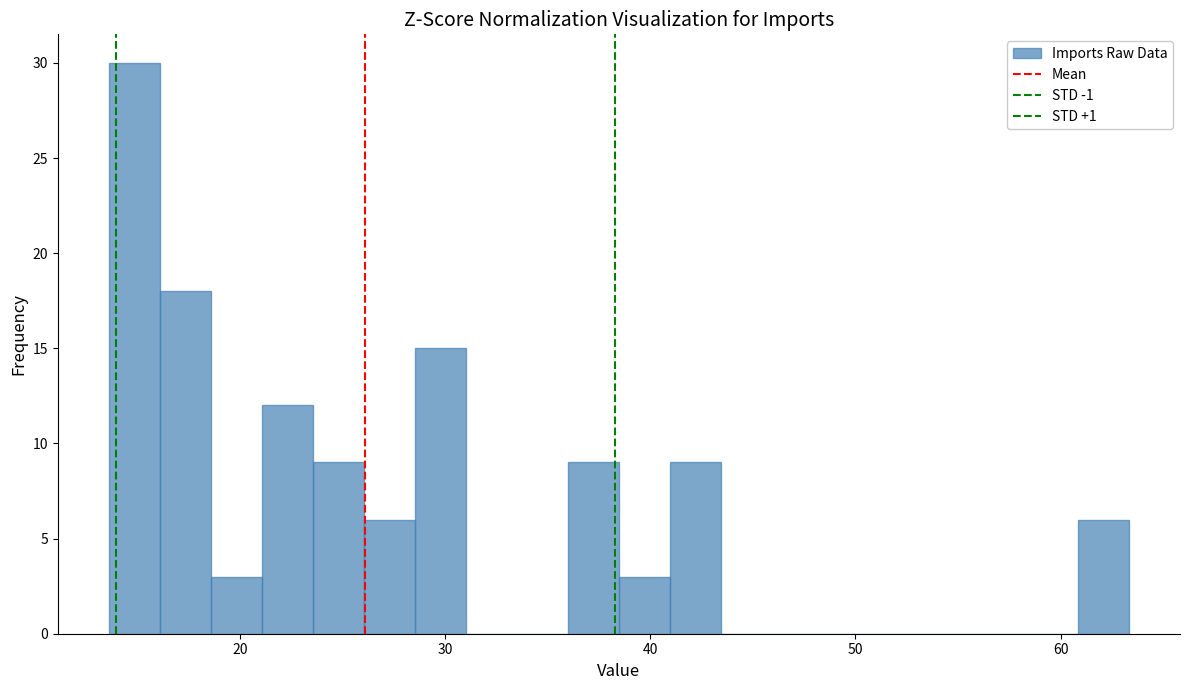

Around what value on the x-axis is the tallest bar? Give the approximate position of its centre, as read against the axis.

15